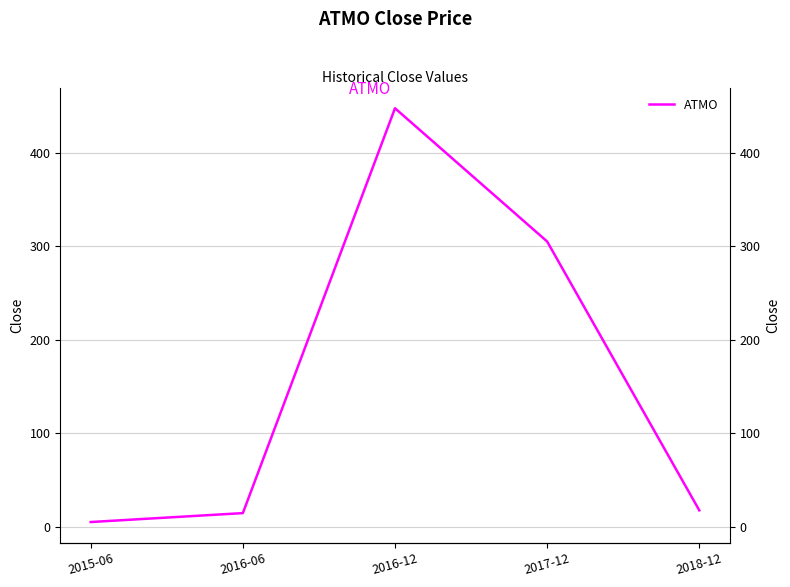

Reading left to right, transcribe all the data shown in this chart.

2015-06=5.0	2016-06=14.5	2016-12=447.5	2017-12=305.0	2018-12=17.5